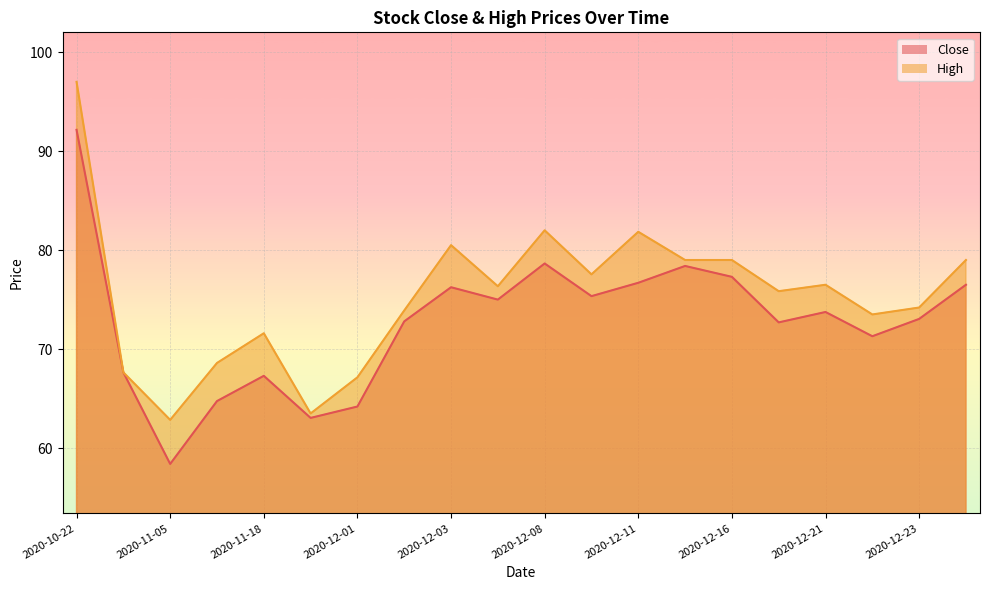

How many distinct data groups are displayed?

2